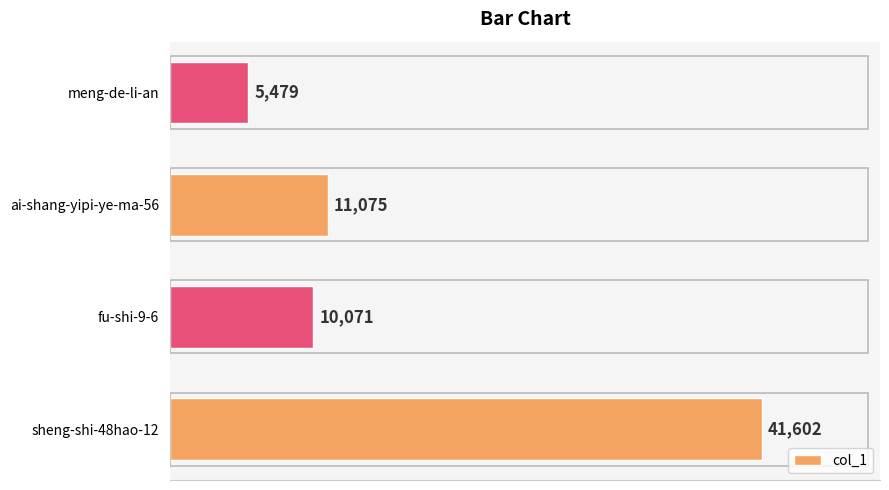

Reading bottom to top, transcribe all the data shown in this chart.

sheng-shi-48hao-12=41602	fu-shi-9-6=10071	ai-shang-yipi-ye-ma-56=11075	meng-de-li-an=5479